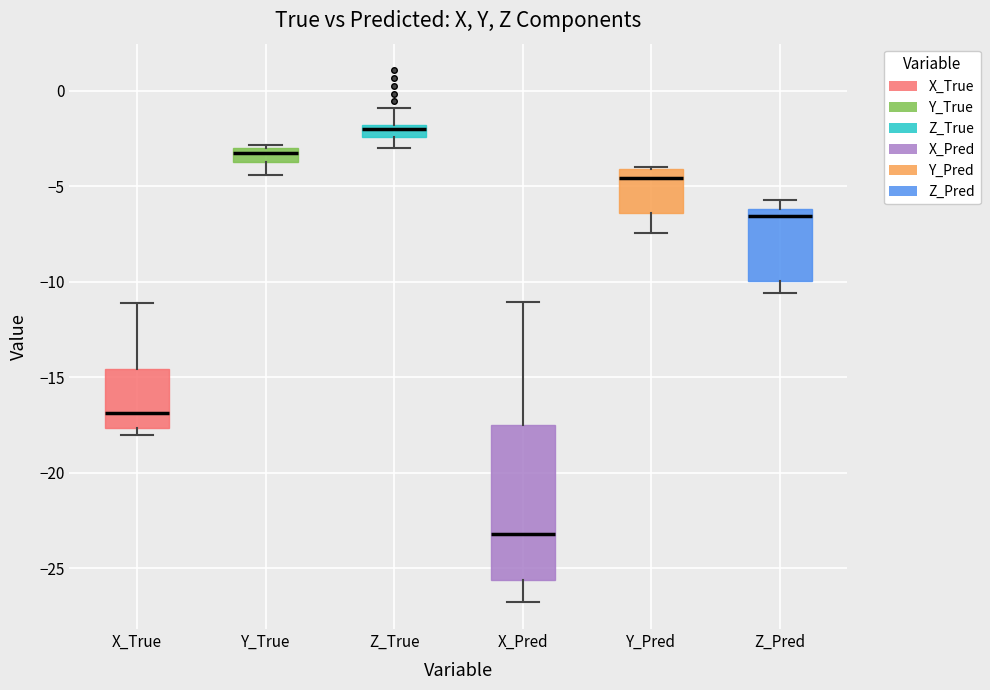

Where is the lower edge of the box for X_Pred on the y-axis? The values are not printed on the chart, so give them approximately, as read against the axis.

-25.5